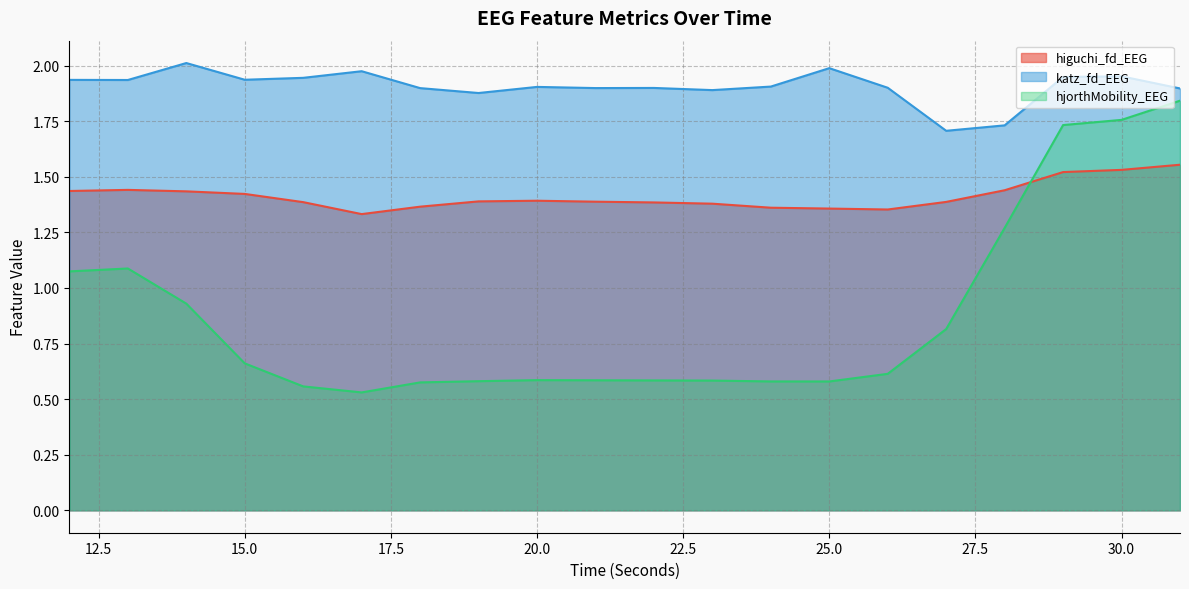

Reading left to right, what are all the values shown in this chart?

higuchi_fd_EEG: 1.4	1.4	1.4	1.4	1.4	1.3	1.4	1.4	1.4	1.4	1.4	1.4	1.4	1.4	1.4	1.4	1.4	1.5	1.5	1.6
katz_fd_EEG: 1.9	1.9	2.0	1.9	1.9	2.0	1.9	1.9	1.9	1.9	1.9	1.9	1.9	2.0	1.9	1.7	1.7	1.9	2.0	1.9
hjorthMobility_EEG: 1.1	1.1	0.9	0.7	0.6	0.5	0.6	0.6	0.6	0.6	0.6	0.6	0.6	0.6	0.6	0.8	1.3	1.7	1.8	1.8